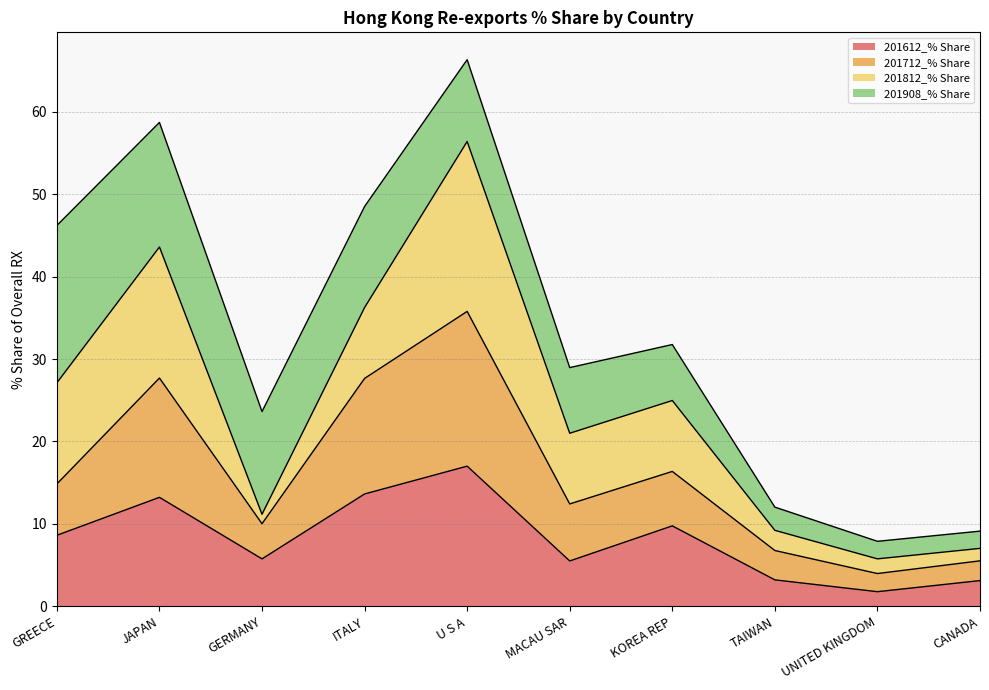

At which category does 201612_% Share reach its first local peak?

JAPAN